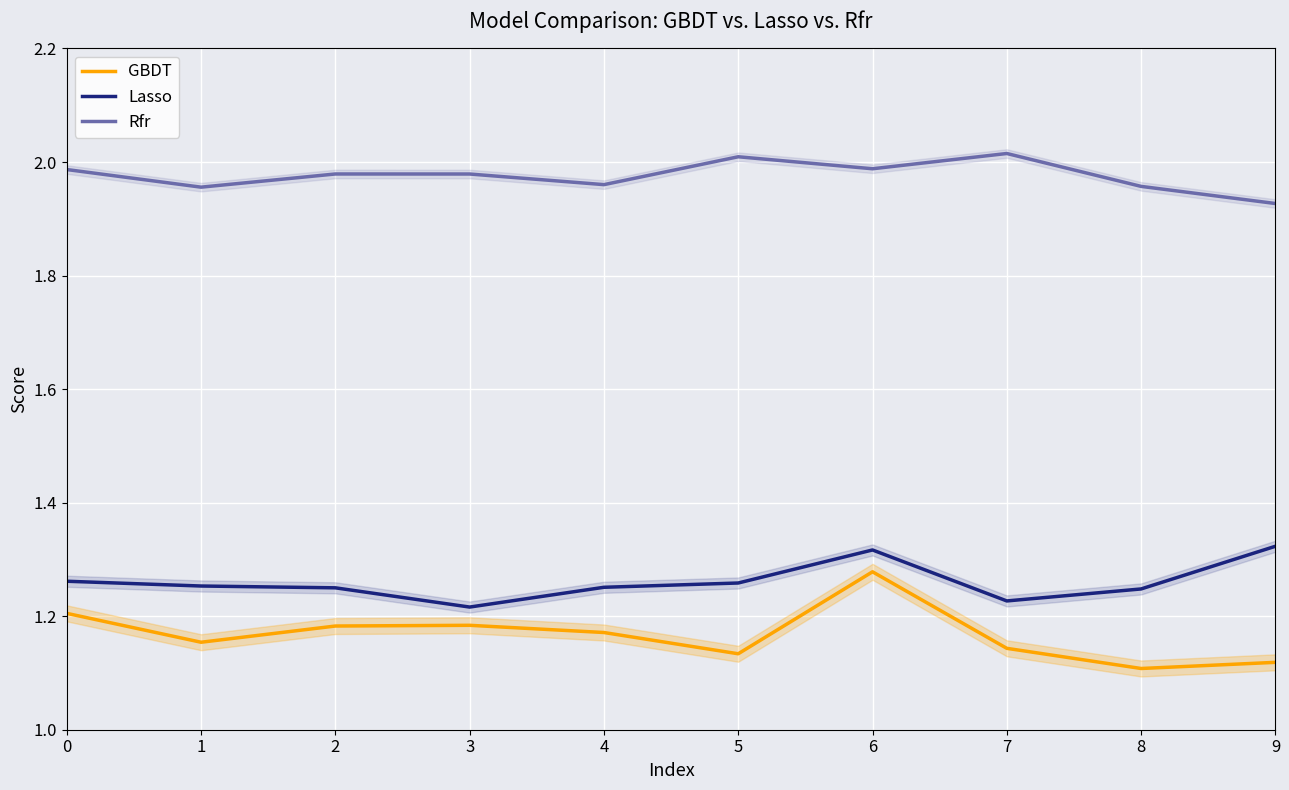

Reading left to right, list all the values displayed in this chart.

GBDT: 0=1.2	1=1.2	2=1.2	3=1.2	4=1.2	5=1.1	6=1.3	7=1.1	8=1.1	9=1.1
Lasso: 0=1.3	1=1.3	2=1.2	3=1.2	4=1.3	5=1.3	6=1.3	7=1.2	8=1.2	9=1.3
Rfr: 0=2.0	1=2.0	2=2.0	3=2.0	4=2.0	5=2.0	6=2.0	7=2.0	8=2.0	9=1.9